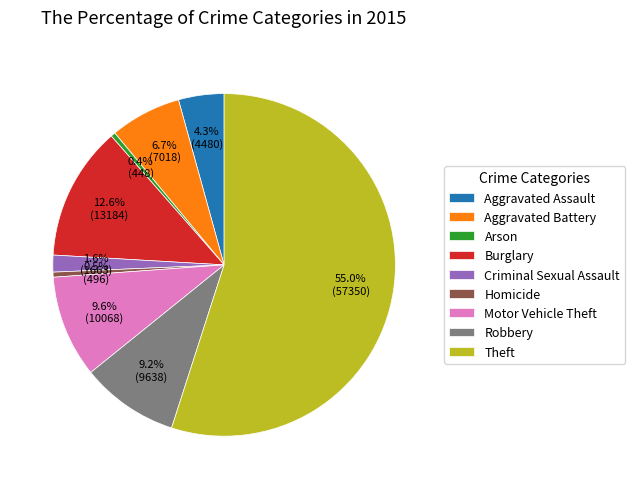

How many slices are in this pie chart?

9